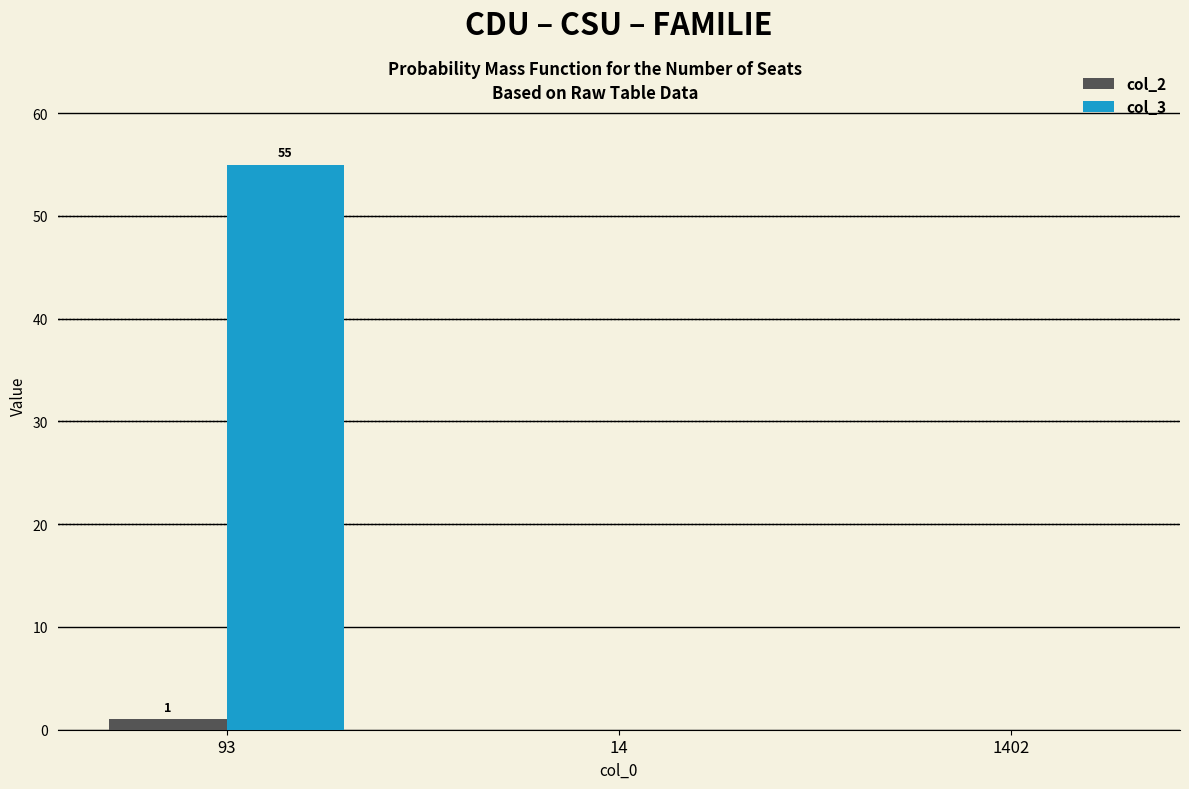

At which category is the sum across all series the highest?

93